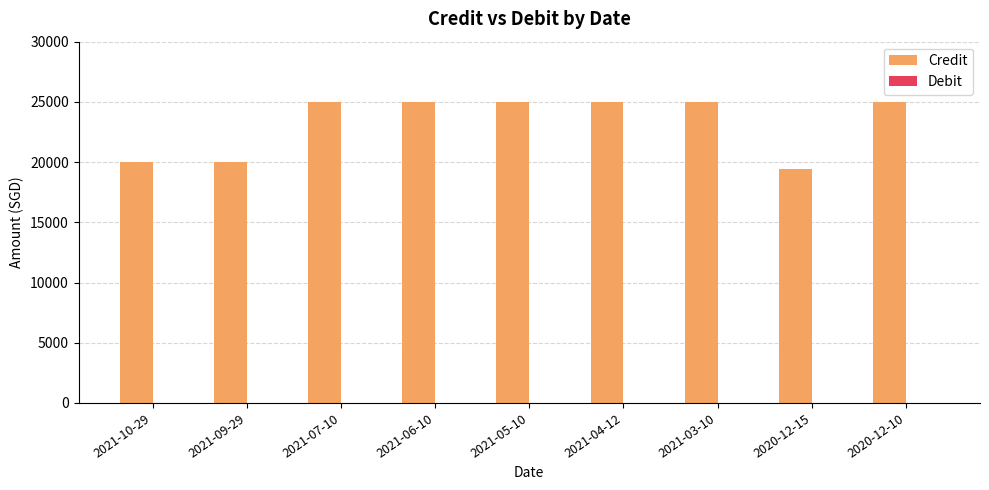

Is it true that the value at 2020-12-15 is 12862?

False